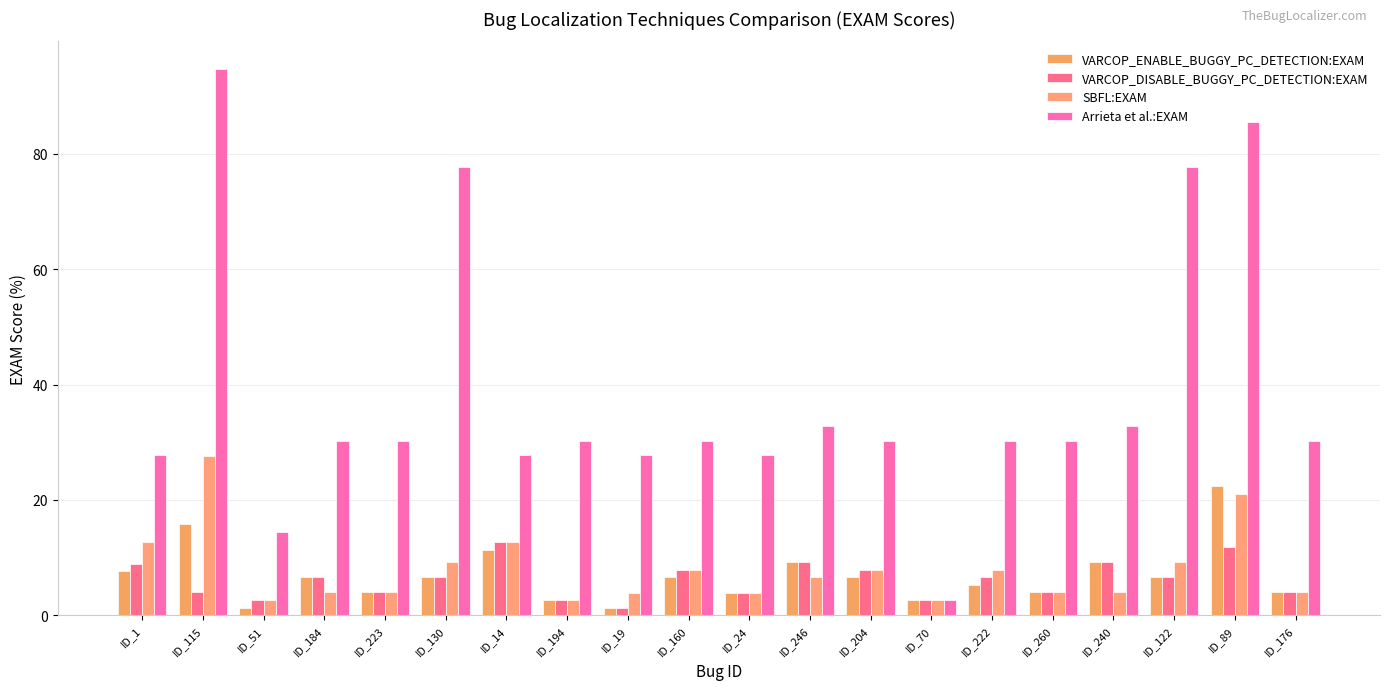

Reading left to right, list all the values displayed in this chart.

VARCOP_ENABLE_BUGGY_PC_DETECTION:EXAM: 7.6	15.8	1.3	6.6	4.0	6.6	11.4	2.6	1.3	6.6	3.8	9.2	6.6	2.6	5.3	4.0	9.2	6.6	22.4	4.0
VARCOP_DISABLE_BUGGY_PC_DETECTION:EXAM: 8.9	4.0	2.6	6.6	4.0	6.6	12.7	2.6	1.3	7.9	3.8	9.2	7.9	2.6	6.6	4.0	9.2	6.6	11.8	4.0
SBFL:EXAM: 12.7	27.6	2.6	4.0	4.0	9.2	12.7	2.6	3.8	7.9	3.8	6.6	7.9	2.6	7.9	4.0	4.0	9.2	21.1	4.0
Arrieta et al.:EXAM: 27.9	94.7	14.5	30.3	30.3	77.6	27.9	30.3	27.9	30.3	27.9	32.9	30.3	2.6	30.3	30.3	32.9	77.6	85.5	30.3